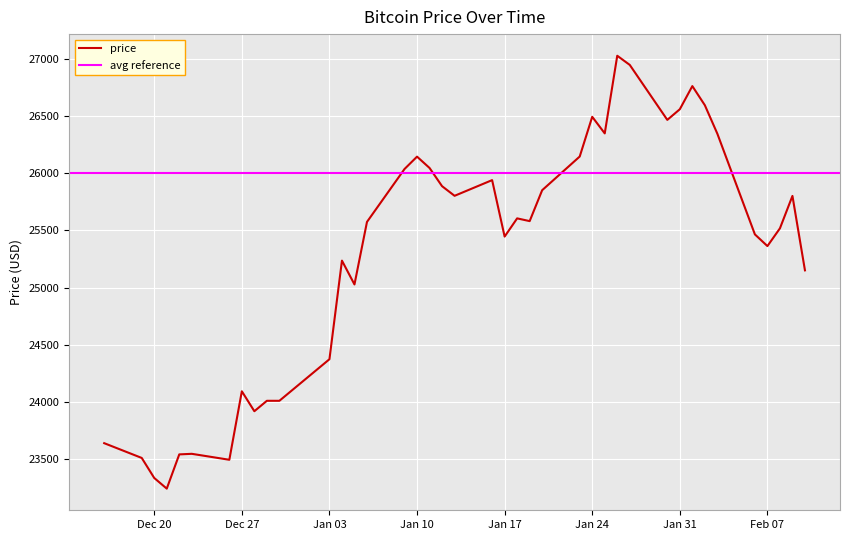

At which category does the chart reach its minimum across all series?

2022-12-21